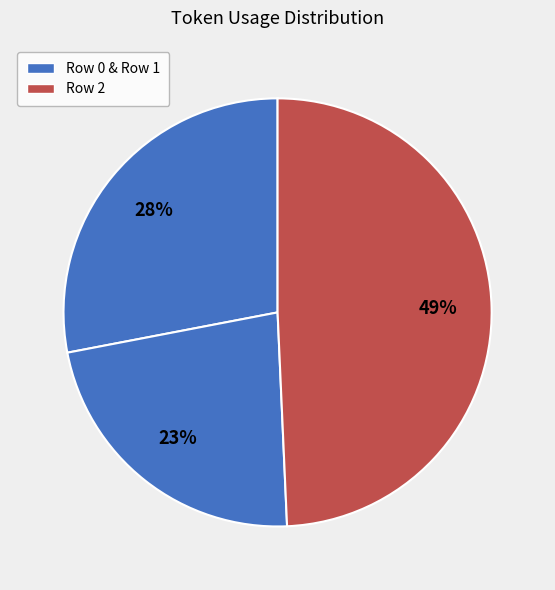

What is the largest slice in the pie chart?

Row 2